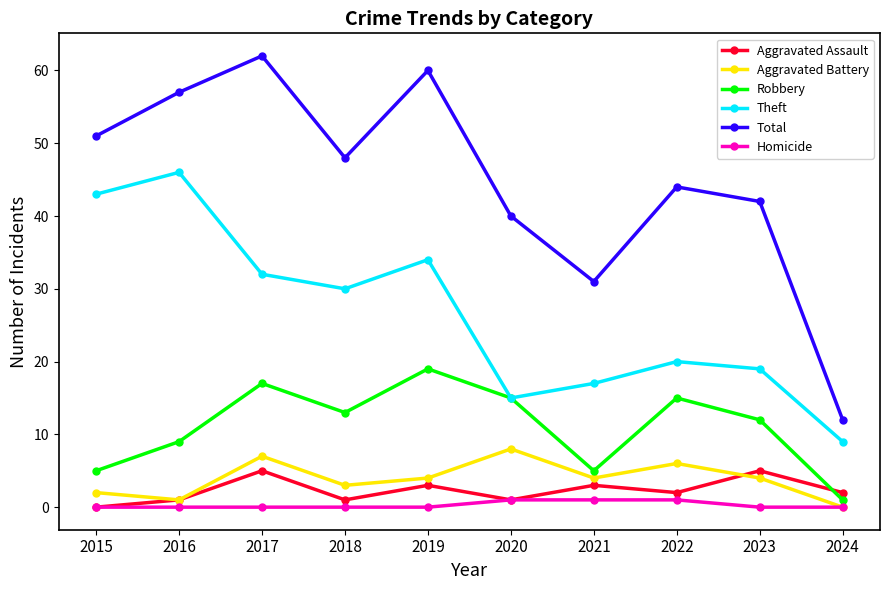

How many interior local peaks does the Total series have?

3